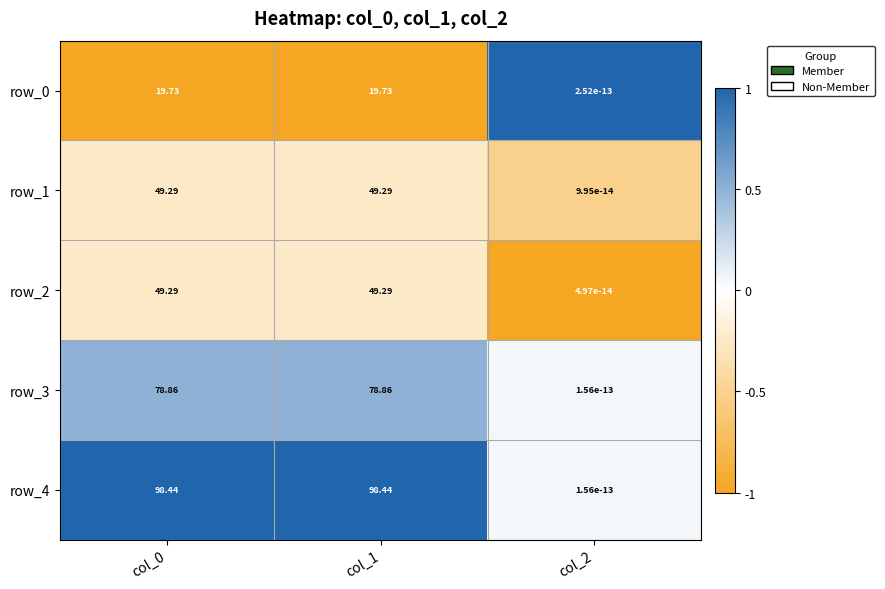

Is the value of row_1 at col_2 greater than the value of row_2 at col_1?

No